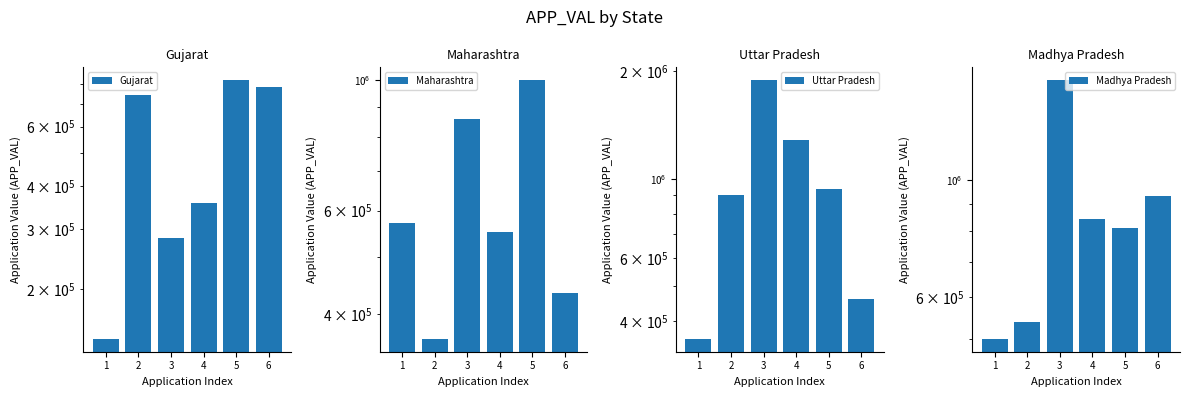

What is the sum of the Gujarat values at 6 and 4?

1143666